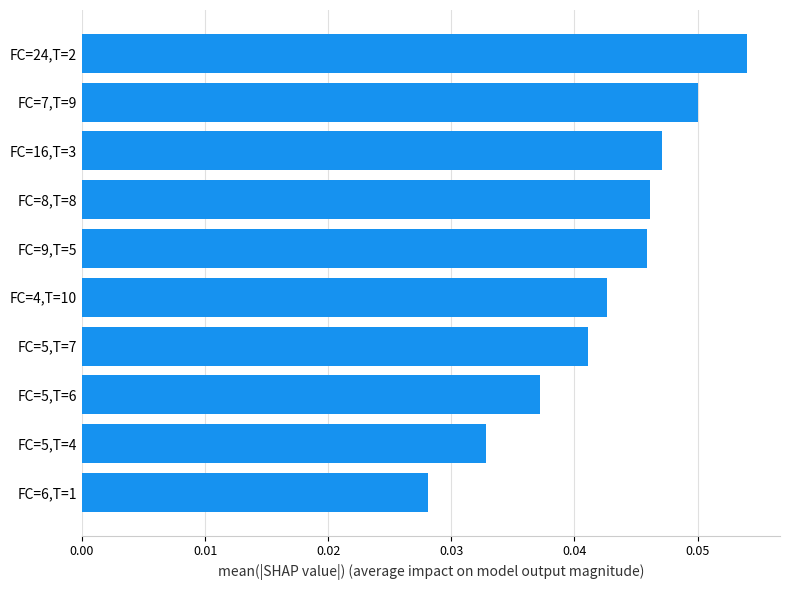

Which label corresponds to the smallest value in the chart?

FC=6,T=1